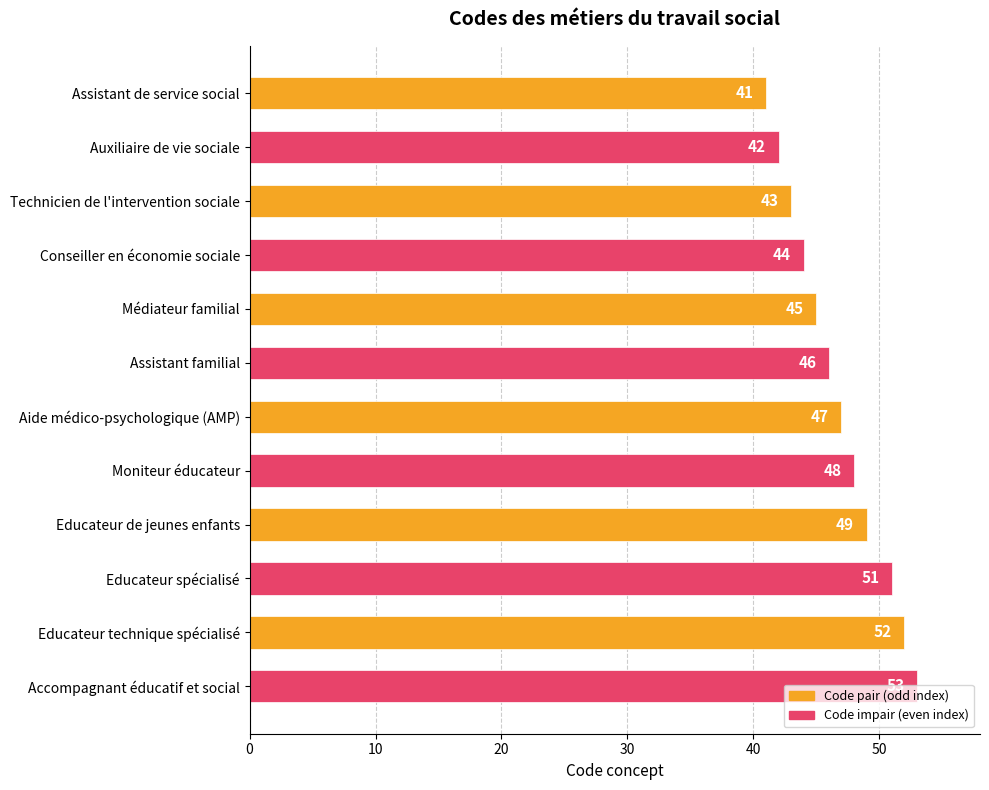

Rank the categories by value from lowest to highest.

Assistant de service social, Auxiliaire de vie sociale, Technicien de l'intervention sociale, Conseiller en économie sociale, Médiateur familial, Assistant familial, Aide médico-psychologique (AMP), Moniteur éducateur, Educateur de jeunes enfants, Educateur spécialisé, Educateur technique spécialisé, Accompagnant éducatif et social